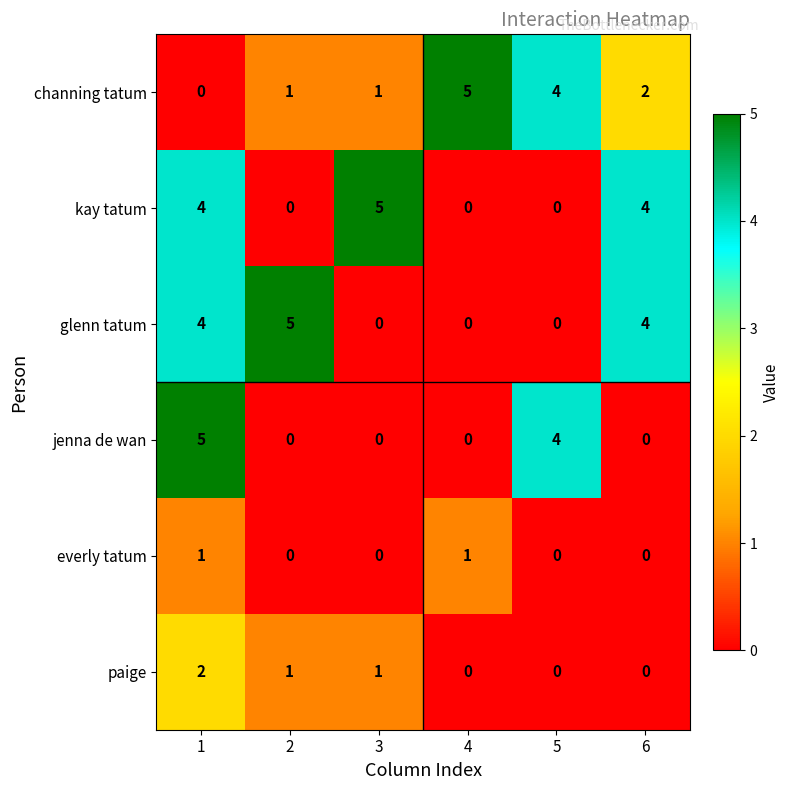

Is the value of channing tatum at 4 greater than the value of glenn tatum at 3?

Yes